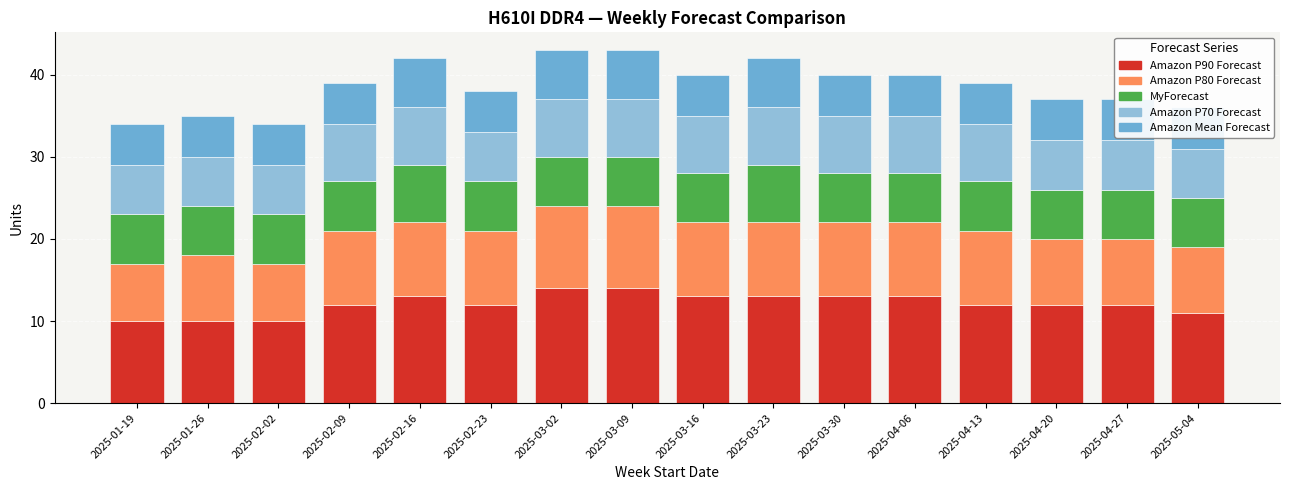

How many bars are there in each group?

5